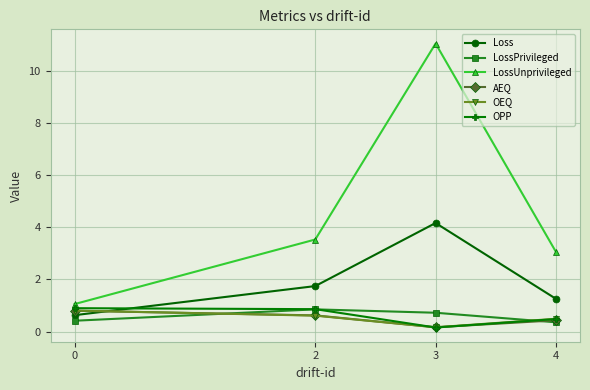

At which category is the sum across all series the highest?

3